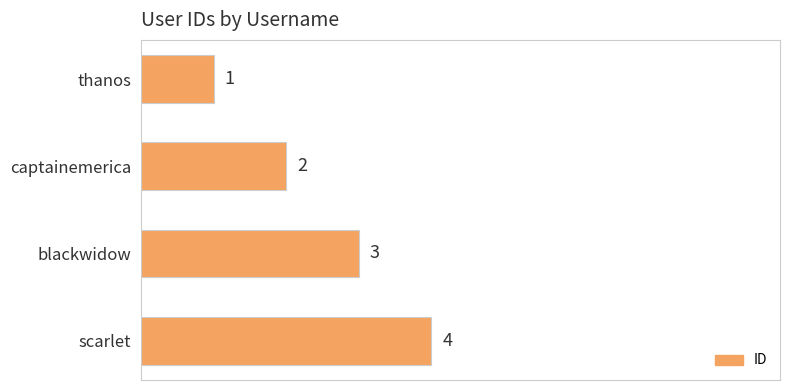

The value at captainemerica is 2. True or false?

True